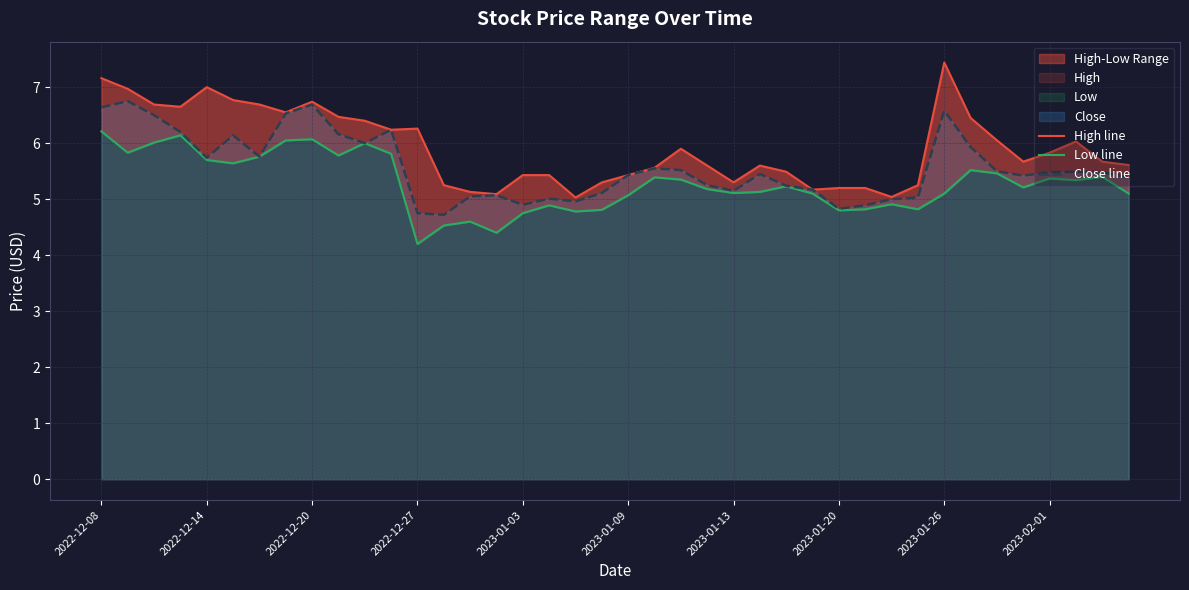

Is it true that Close line equals 5.0 at 18?

True